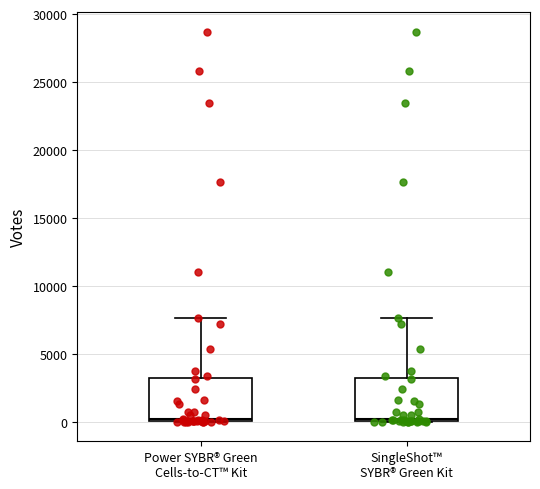

Reading left to right, transcribe this box plot: for each box, give where its median line is, the range the box spans, and where its two whiskers end, as read against the y-axis. The values are not printed on the chart, so give them approximately, as read against the axis.

Power SYBR® Green Cells-to-CT™ Kit: median 0 (just above the box's lower edge), box 0 to 3000, whiskers 0 to 7500
SingleShot™ SYBR® Green Kit: median 0 (just above the box's lower edge), box 0 to 3000, whiskers 0 to 7500